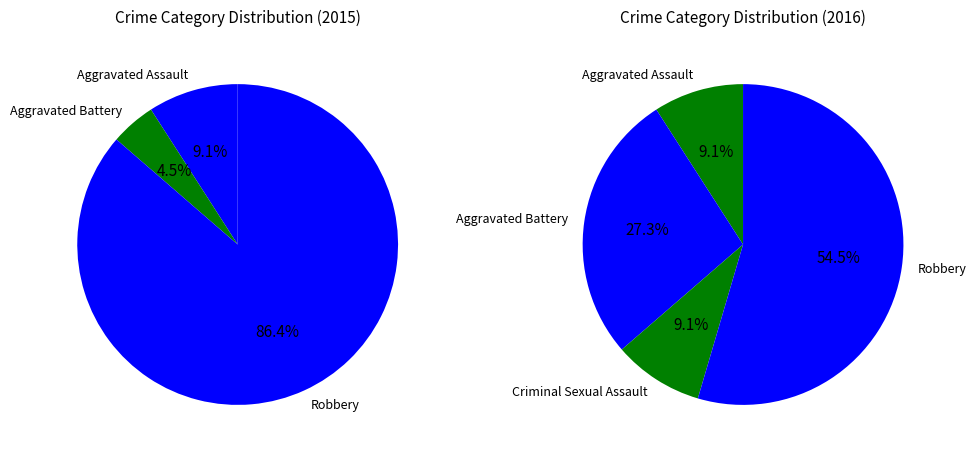

Is the sum of Robbery and Aggravated Battery greater than half?

Yes